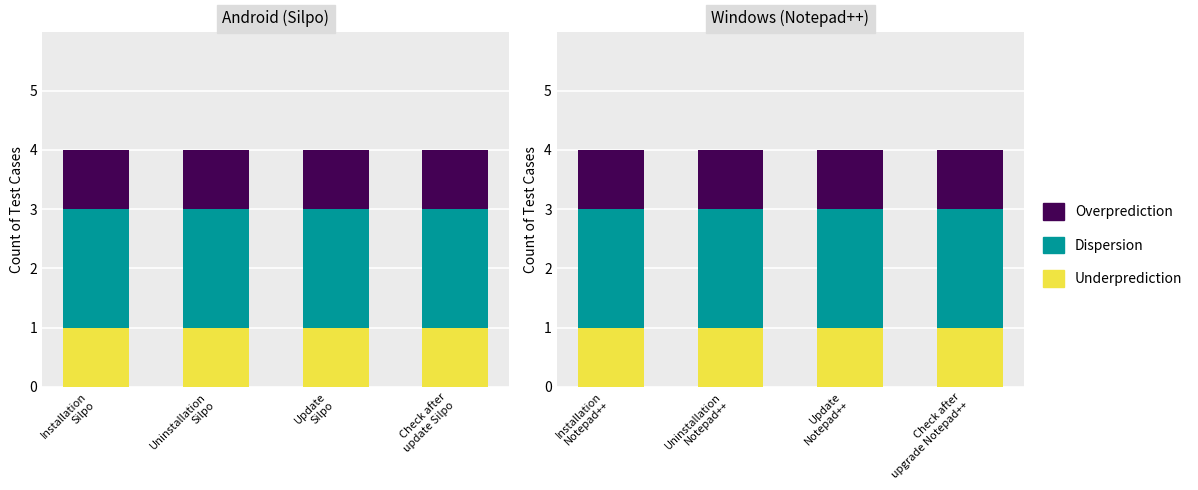

What is the minimum value shown in the chart?

1